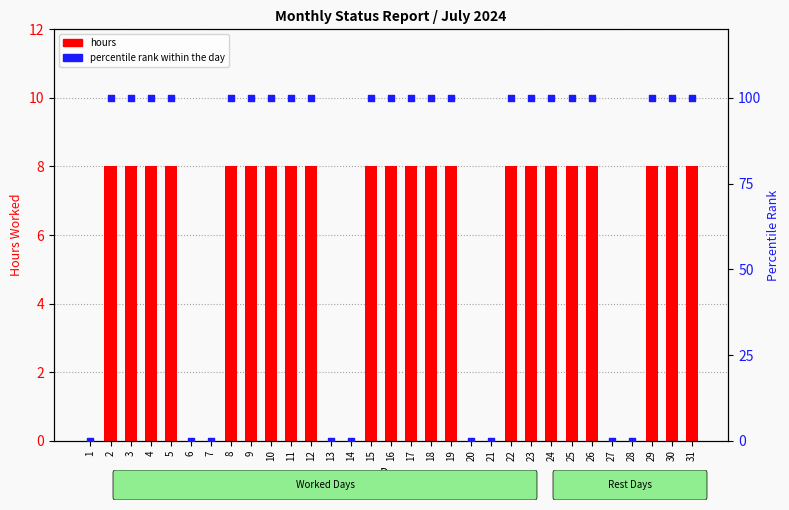

At which category is the sum across all series the highest?

2